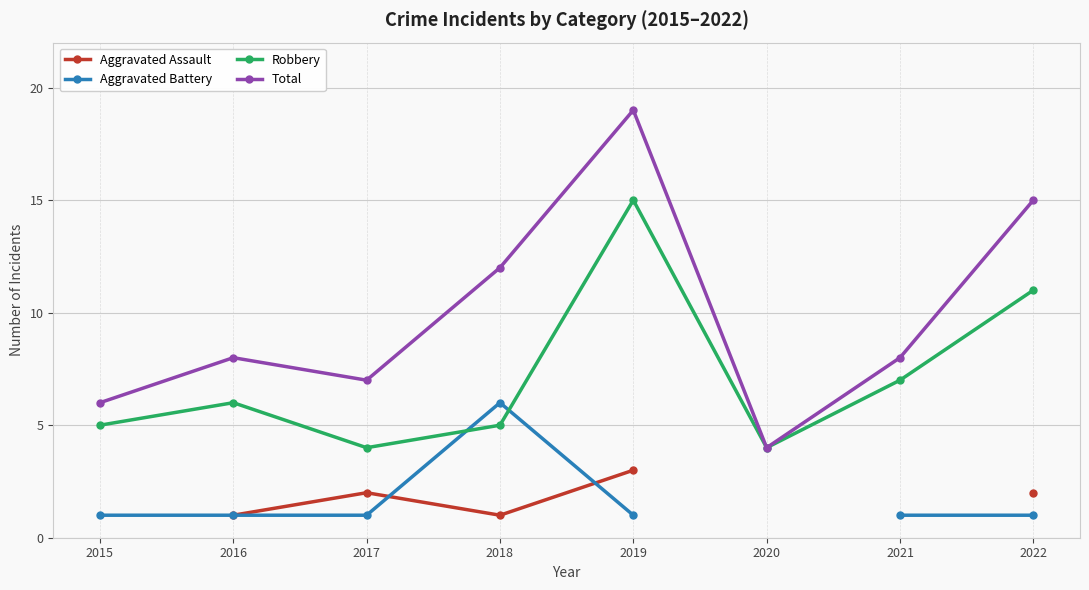

At which category does Total reach its first local peak?

2016